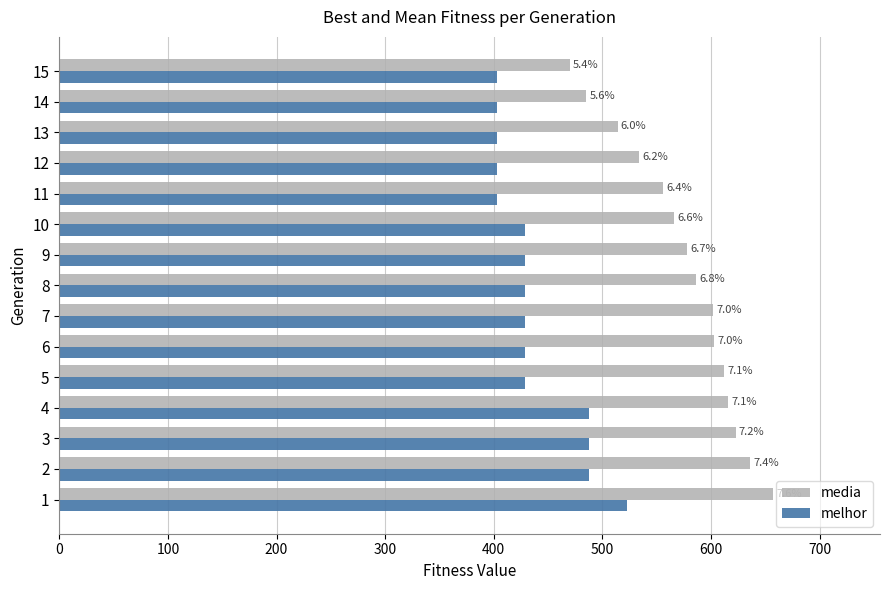

What are all the series names shown in the legend?

media, melhor